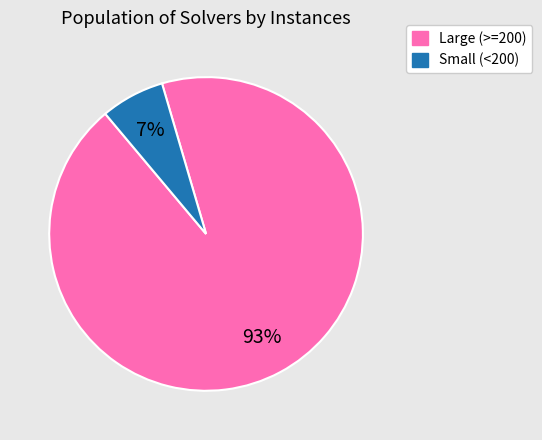

Is there a majority slice in this chart?

Yes